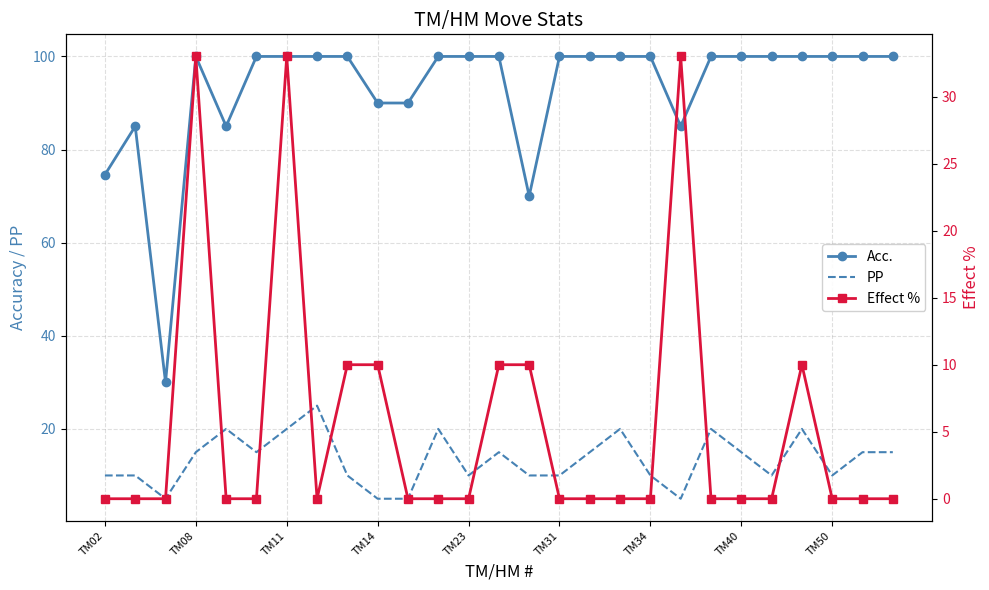

True or false: PP and Acc. cross at least once.

False